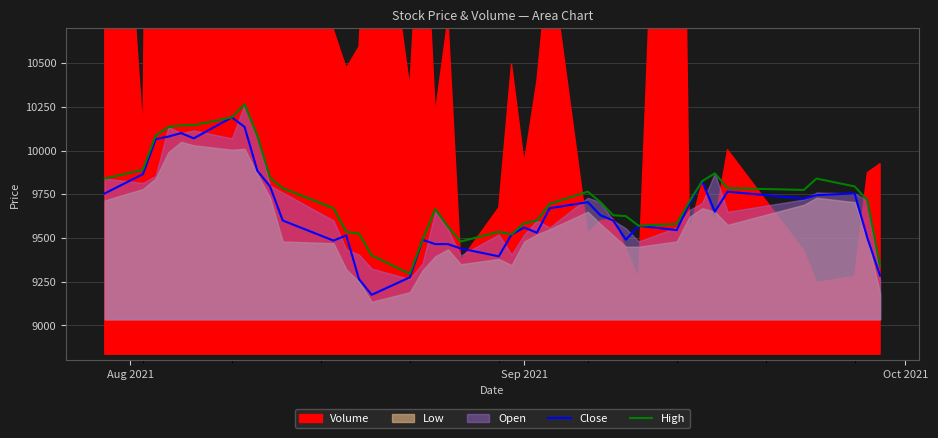

What is the highest value of the Close series?

10190